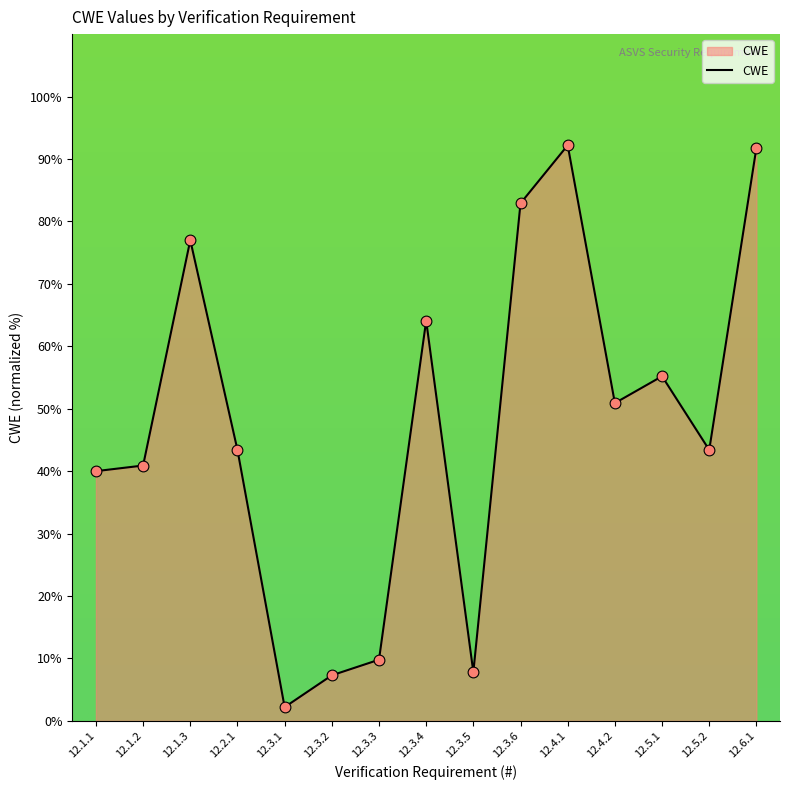

Between 12.3.6 and 12.6.1, which is larger?

12.6.1